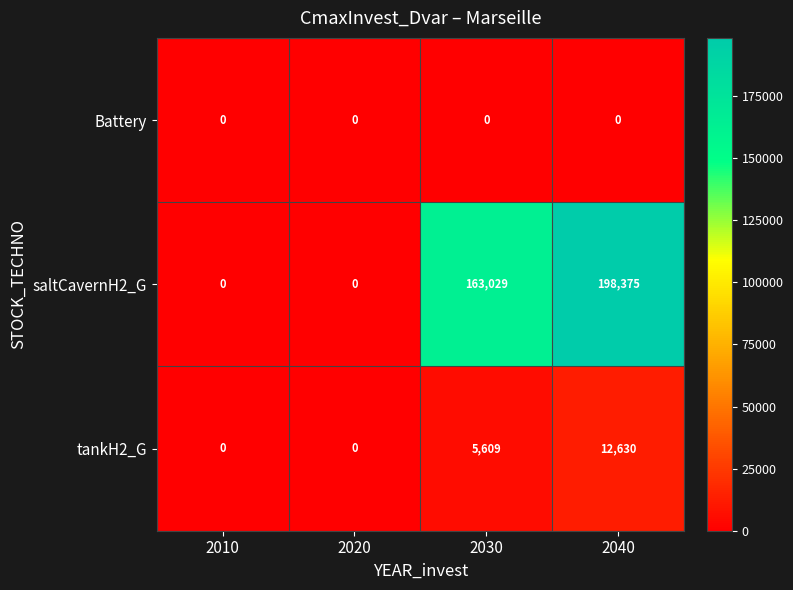

What is the total value across all series at 2040?

211005